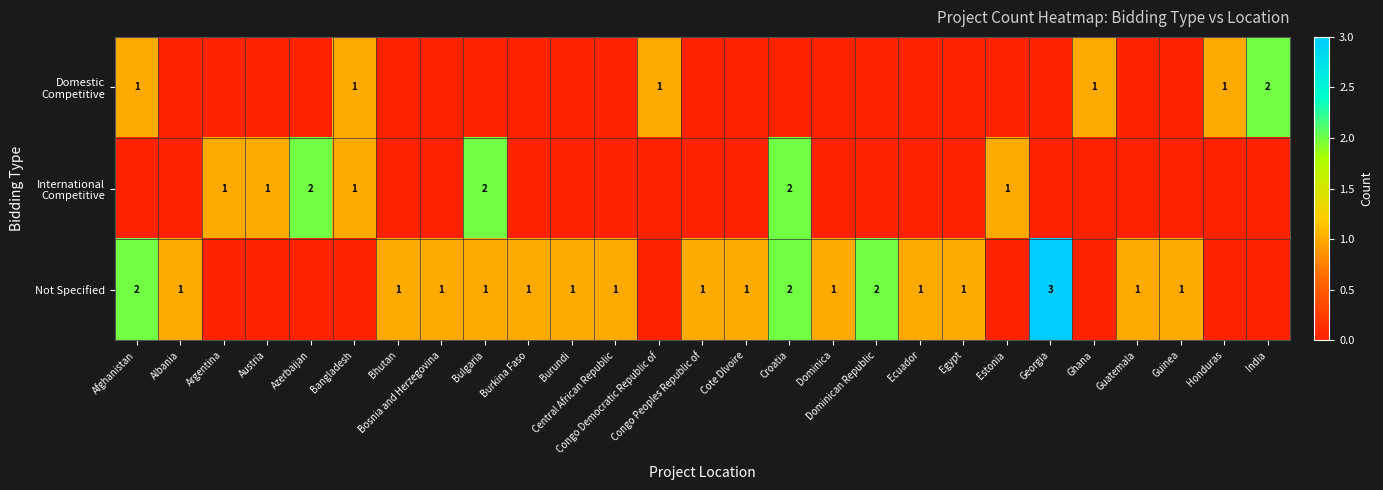

Is it true that Not Specified equals 2 at Guatemala?

False